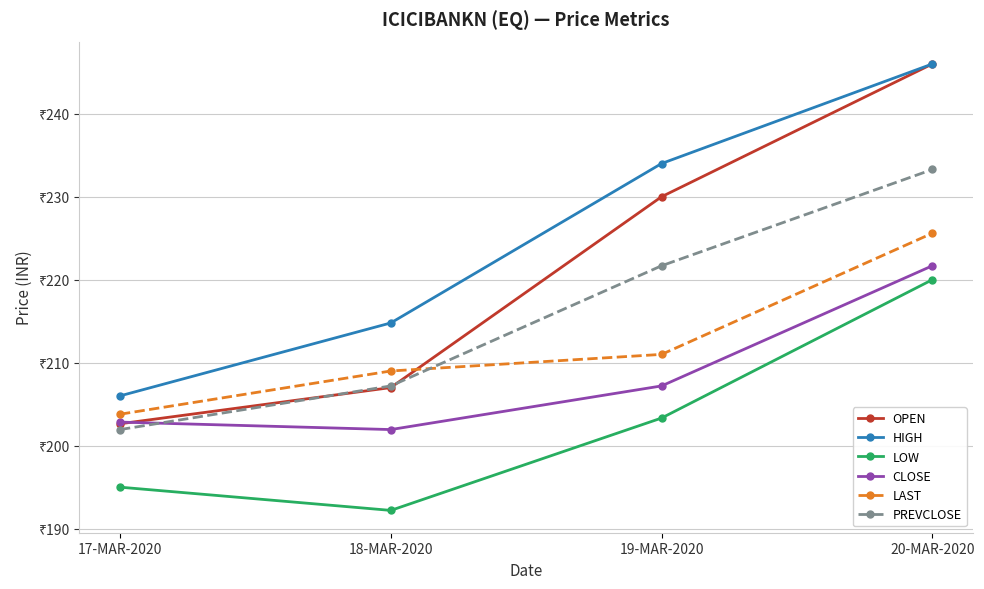

Is the value of PREVCLOSE at 17-MAR-2020 greater than the value of CLOSE at 17-MAR-2020?

No